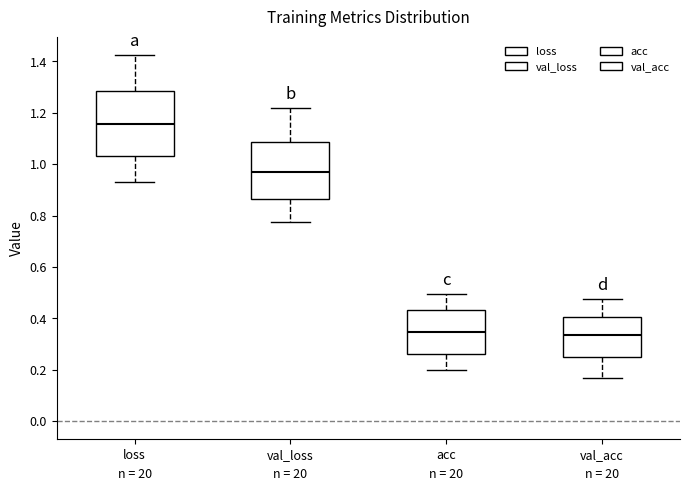

Where does the median line of the box for val_acc sit on the y-axis? The values are not printed on the chart, so give them approximately, as read against the axis.

0.34